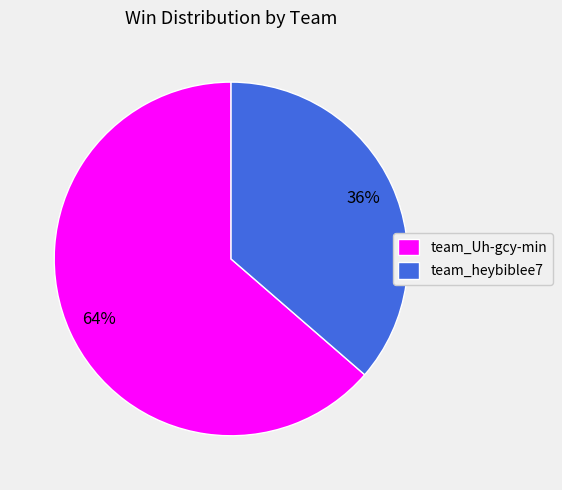

True or false: team_heybiblee7 accounts for 36% of the total.

True